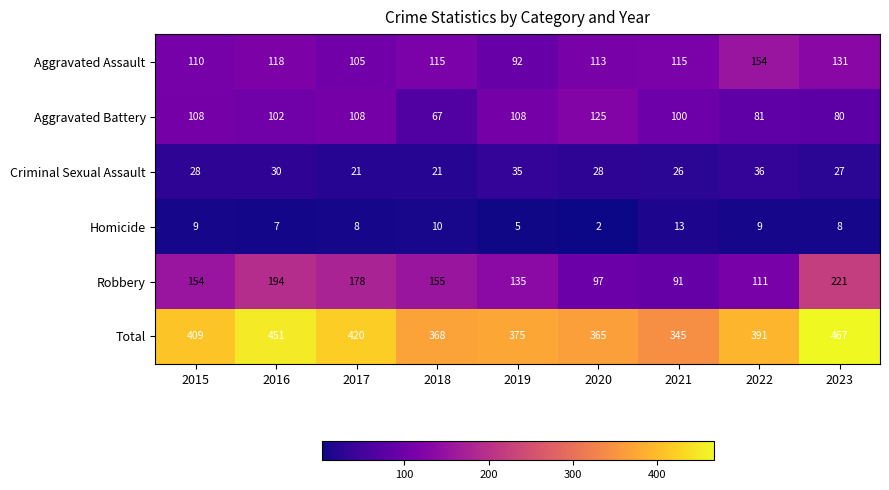

Which series changed the most between 2017 and 2019?

Total